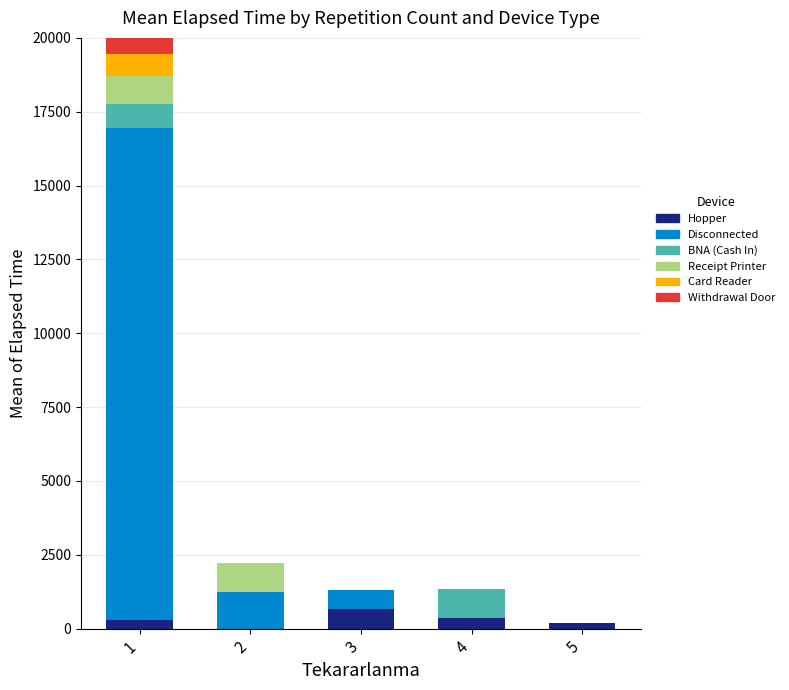

What is the maximum value for Hopper?

655